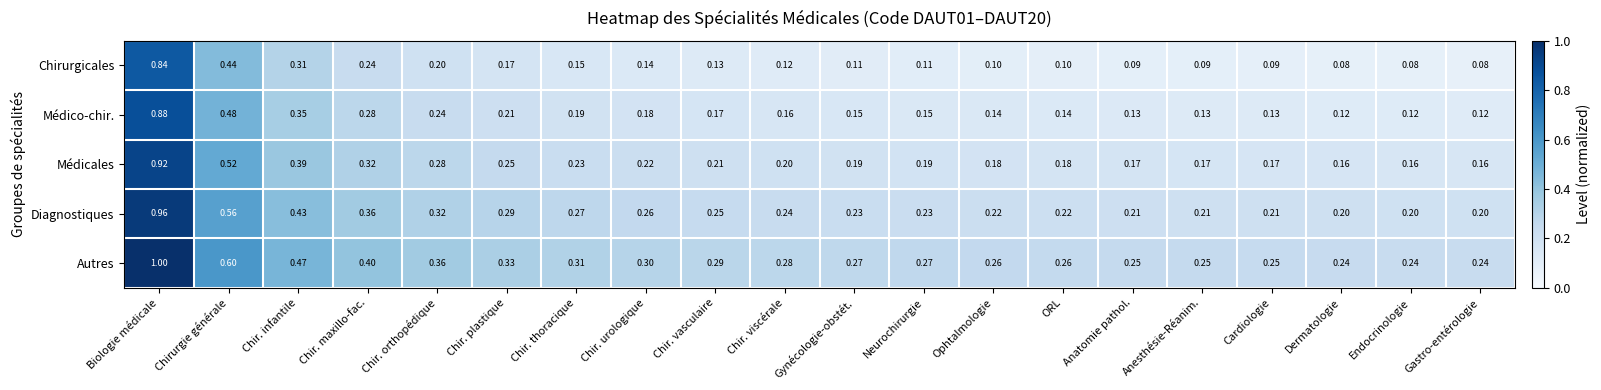

At Gynécologie-obstét., list the series in order from largest to smallest.

Autres, Diagnostiques, Médicales, Médico-chir., Chirurgicales